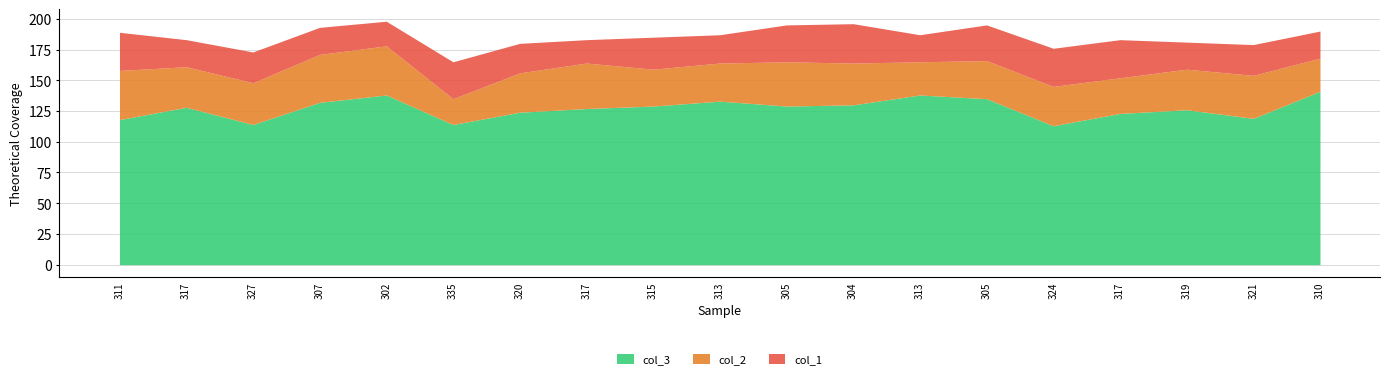

True or false: col_2 has more than 2 points higher than both neighbors.

True